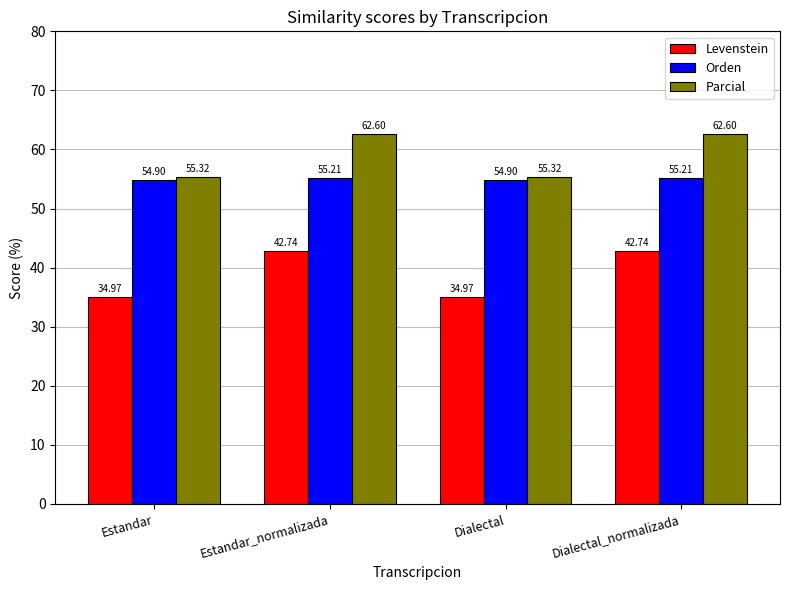

Which series has the largest range (max minus min)?

Levenstein